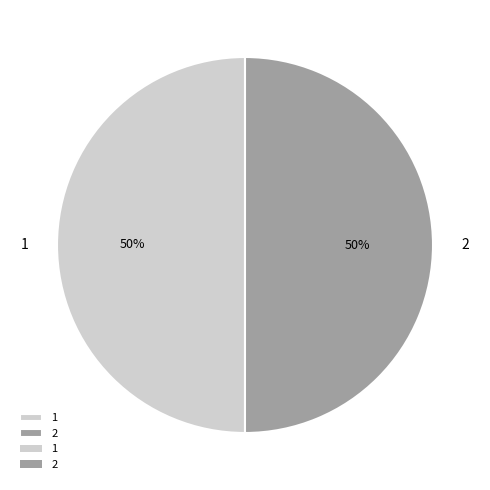

Approximately how many times larger is the value at 1 compared to 2?

1.0